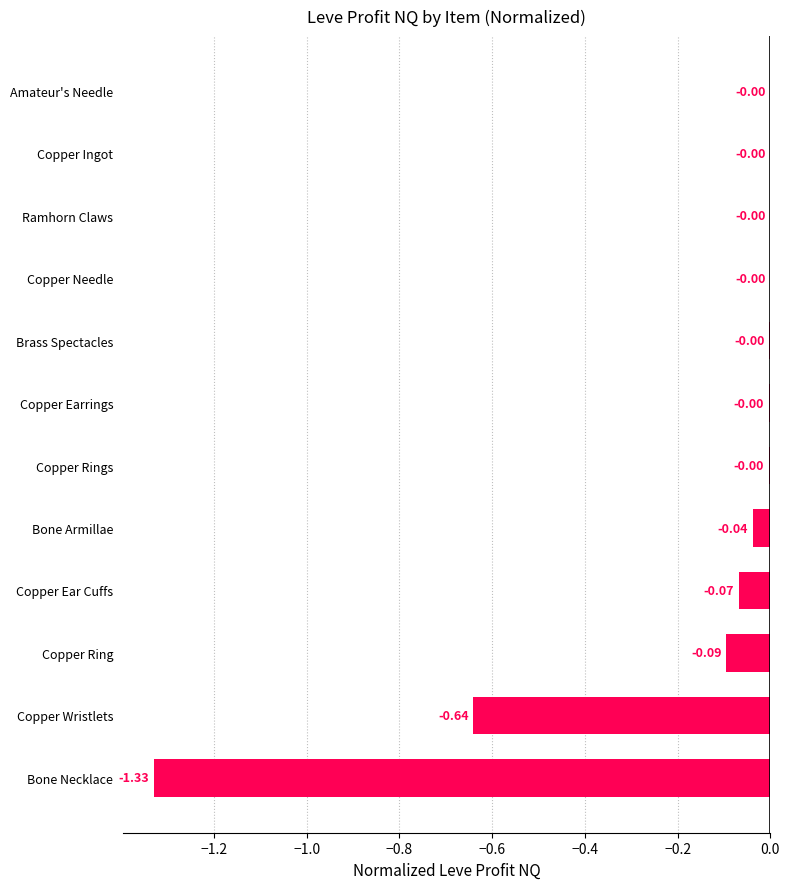

What is the sum of all values?

-2.2